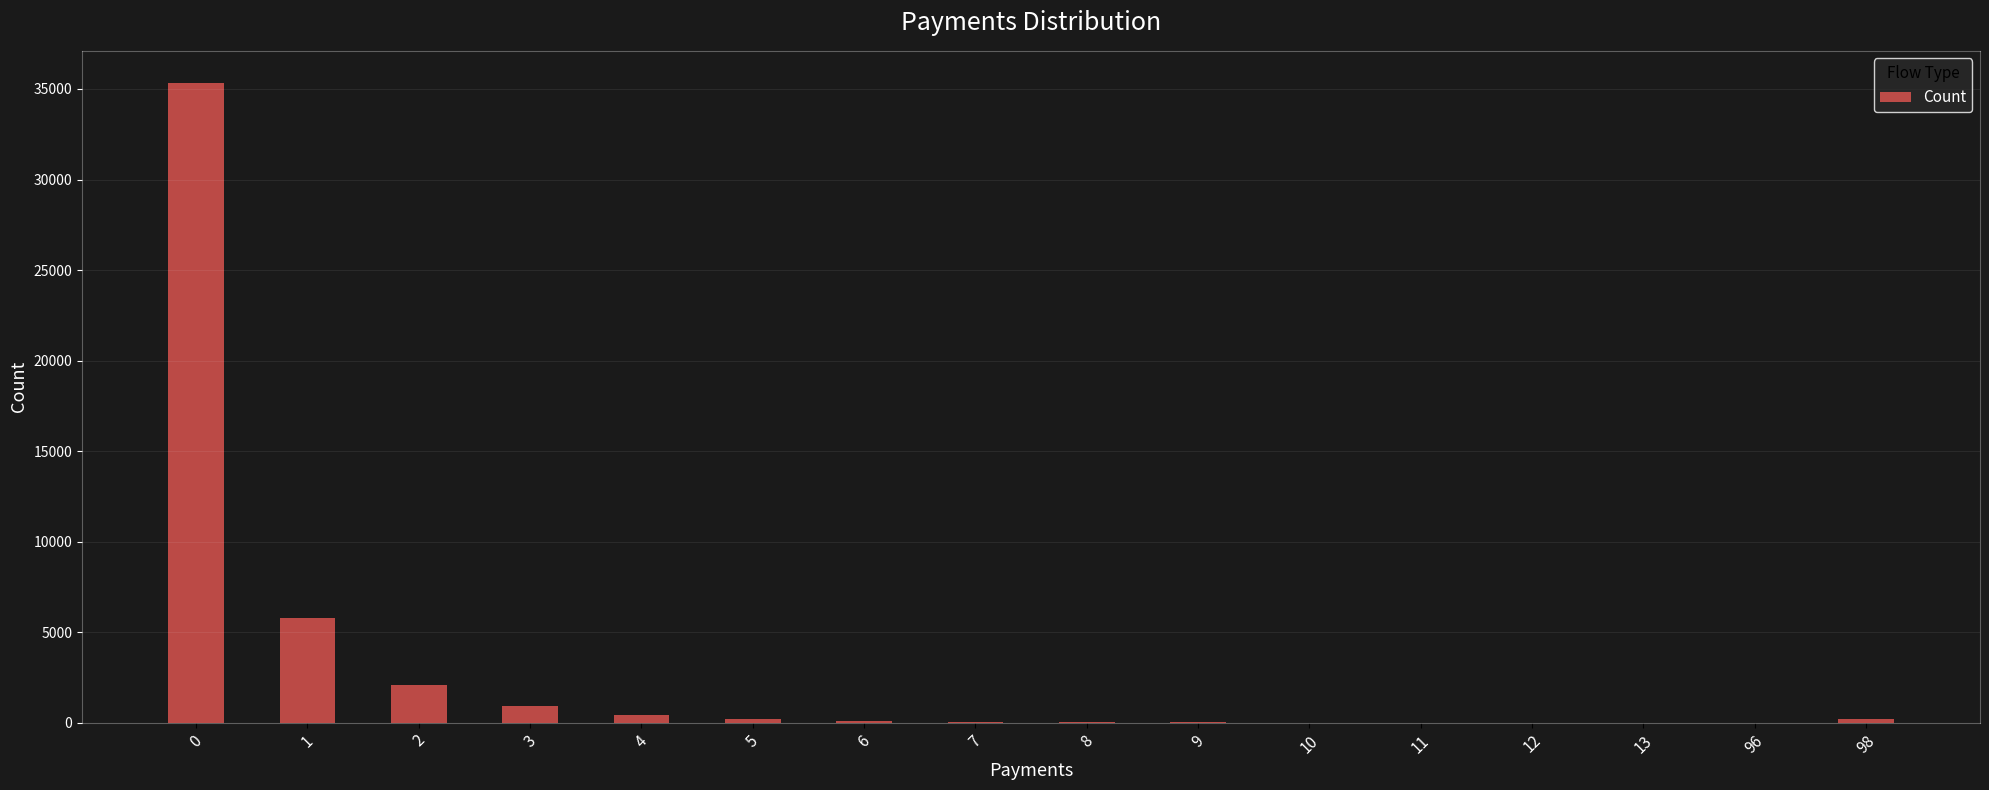

What is the sum of all values?

45063